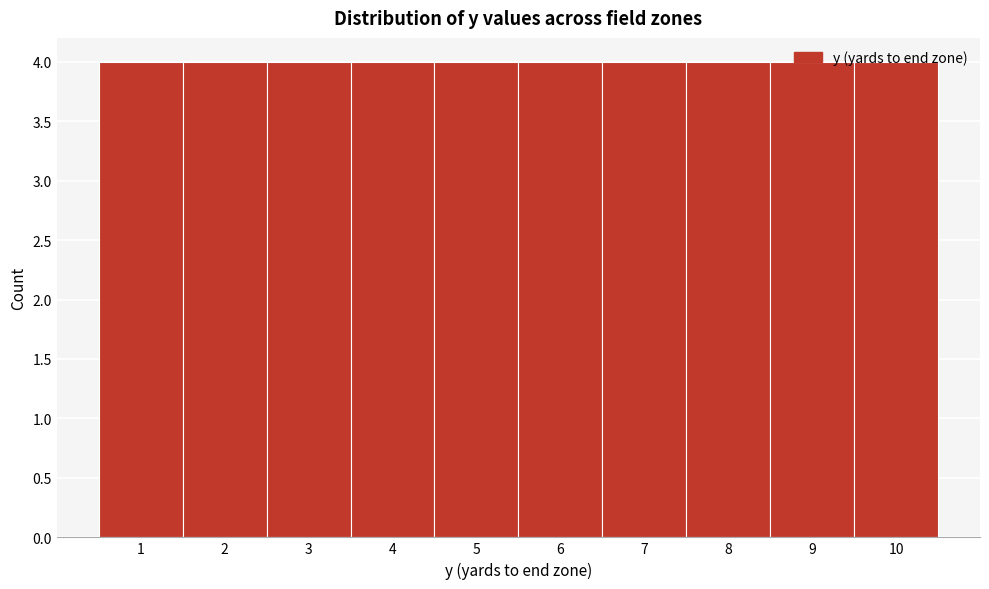

How tall is the bar that spans 4.5 to 5.5 on the x-axis? The values are not printed on the chart, so give them approximately, as read against the axis.

4